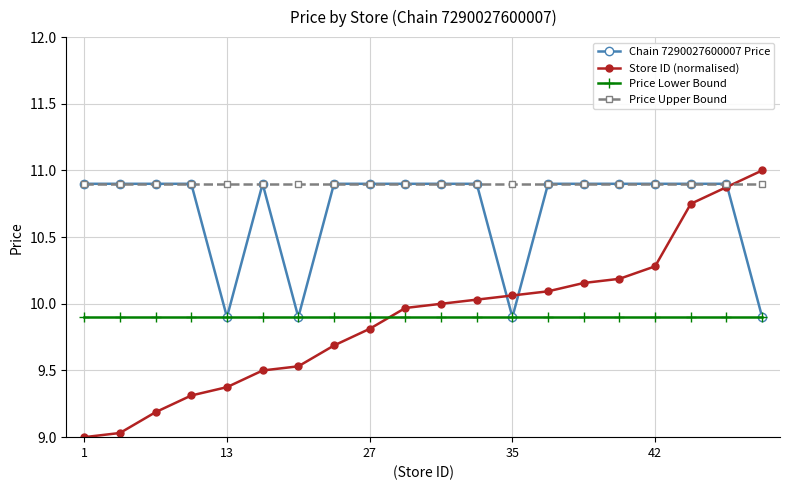

What is the maximum value for Store ID (normalised)?

11.0